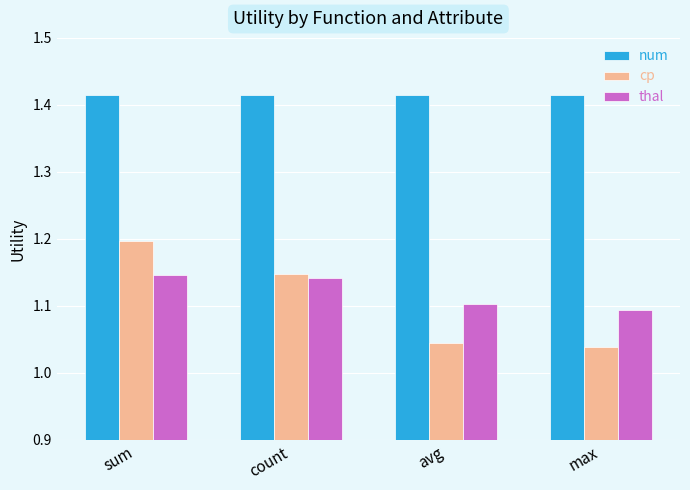

Rank the series by their maximum value, from lowest to highest.

thal, cp, num